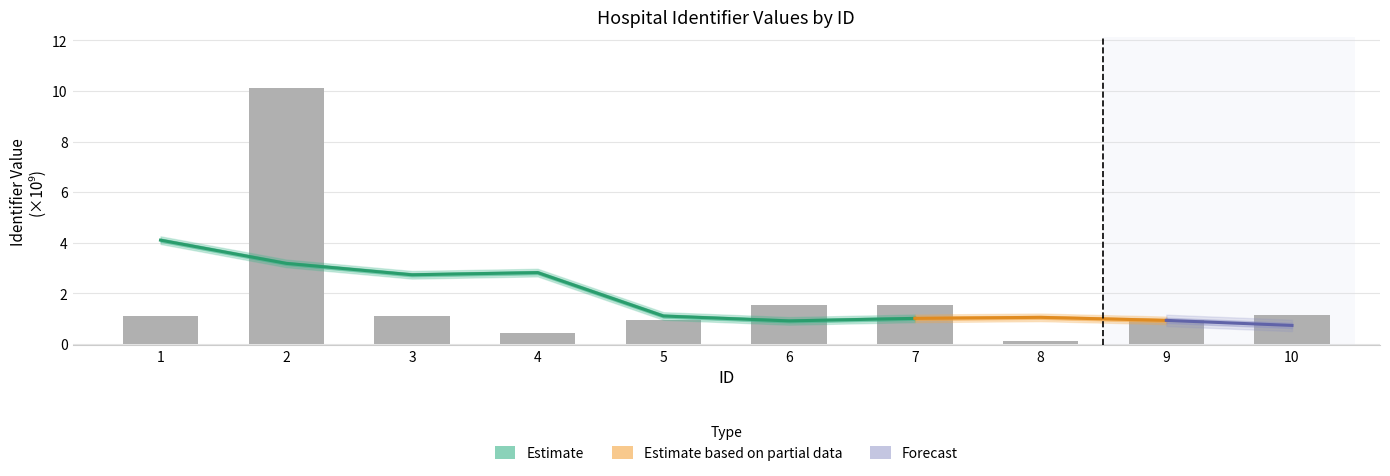

What is the maximum value shown in the chart?

10.1